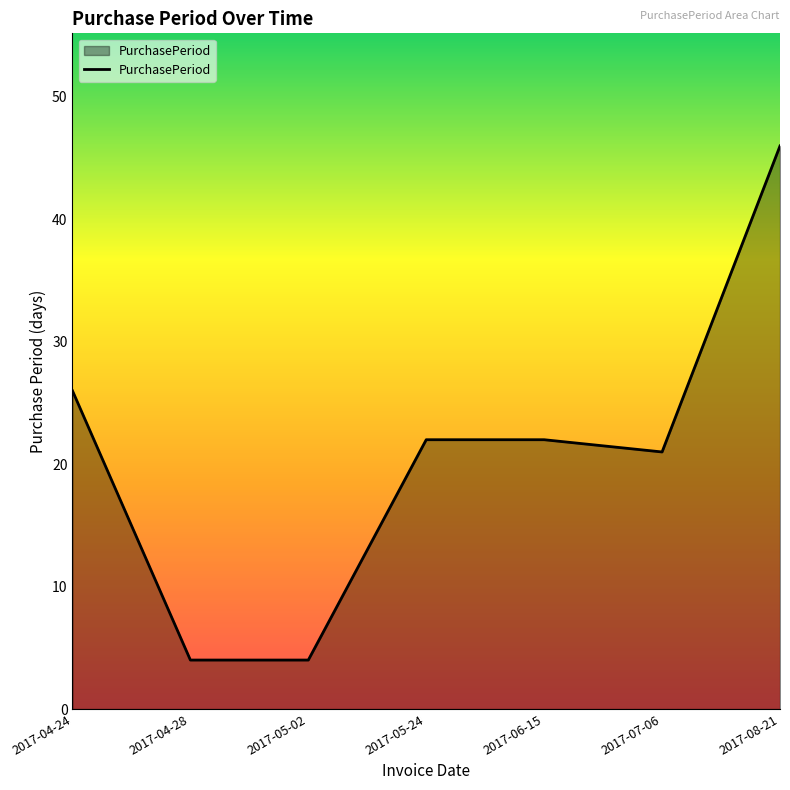

What is the minimum value shown in the chart?

4